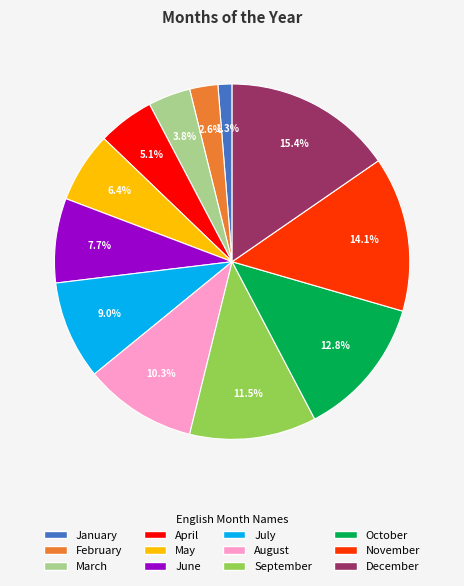

Count the number of slices in the pie.

12